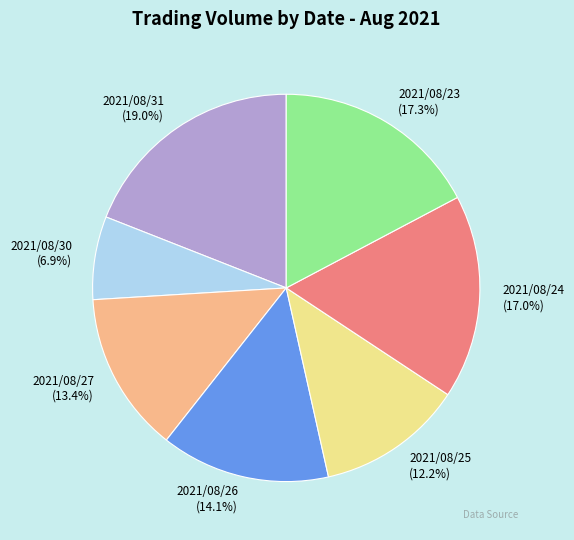

Does 2021/08/25 represent more than half of the total?

No